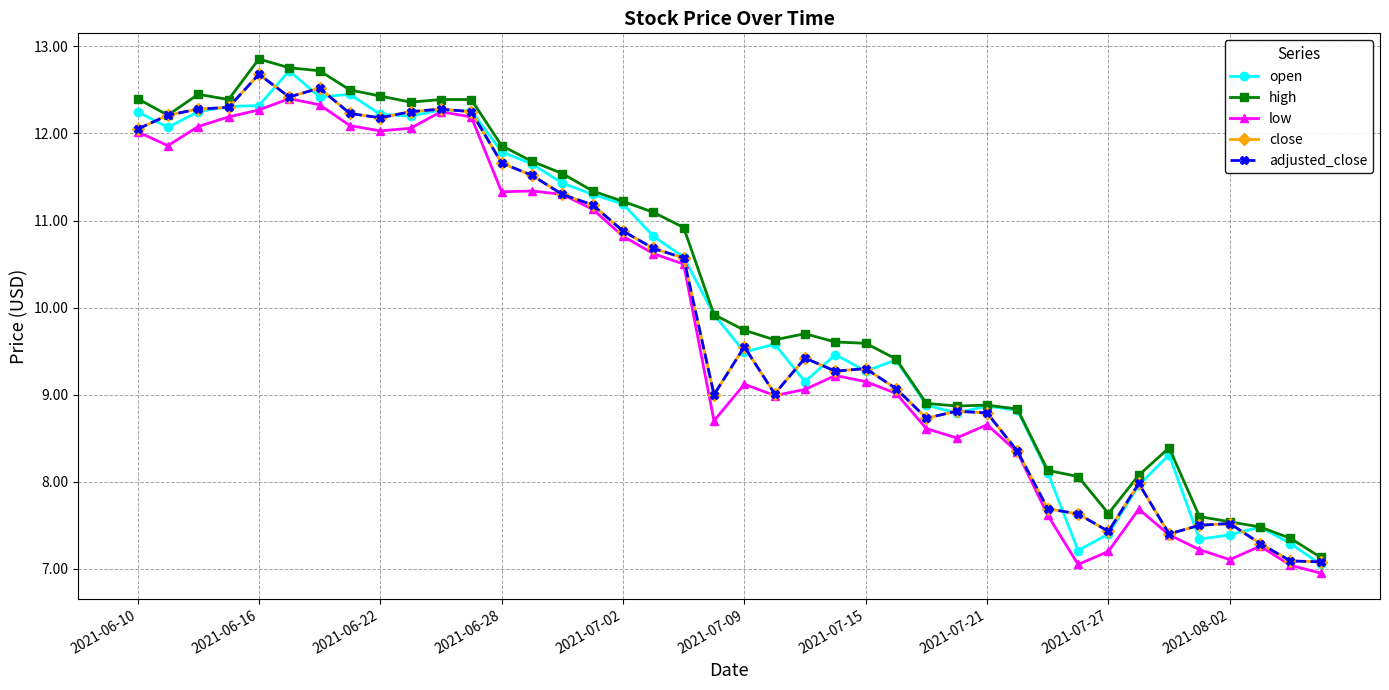

At which label does low first exceed 9?

2021-06-10